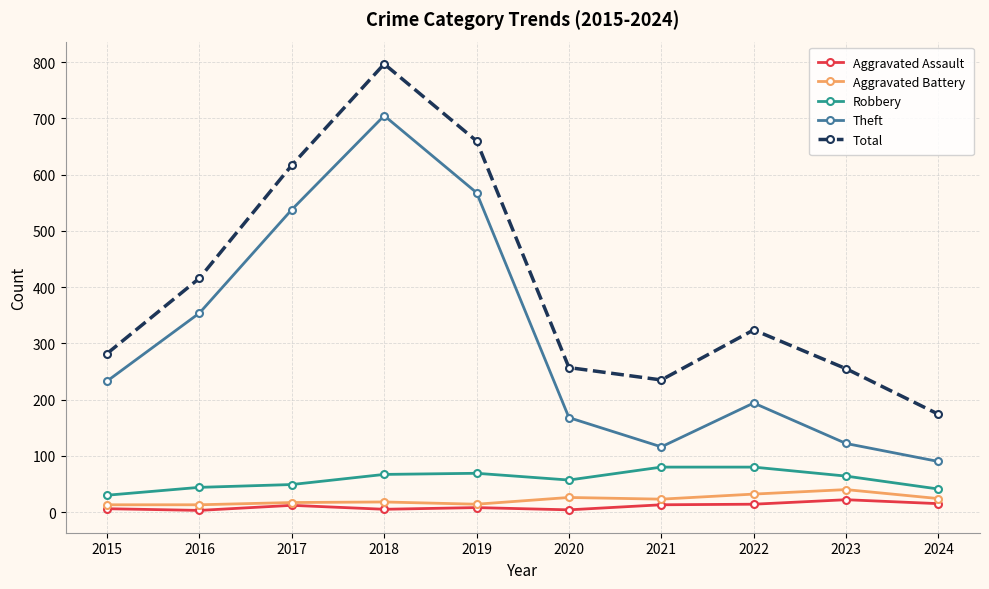

True or false: Theft has a value of 45 at 2021.

False